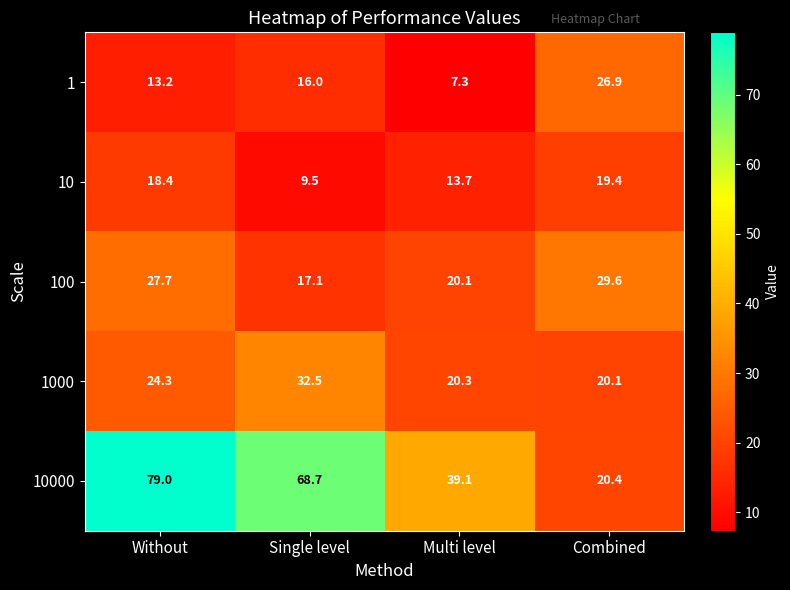

What is the difference between the highest and lowest values at Multi level?

31.8